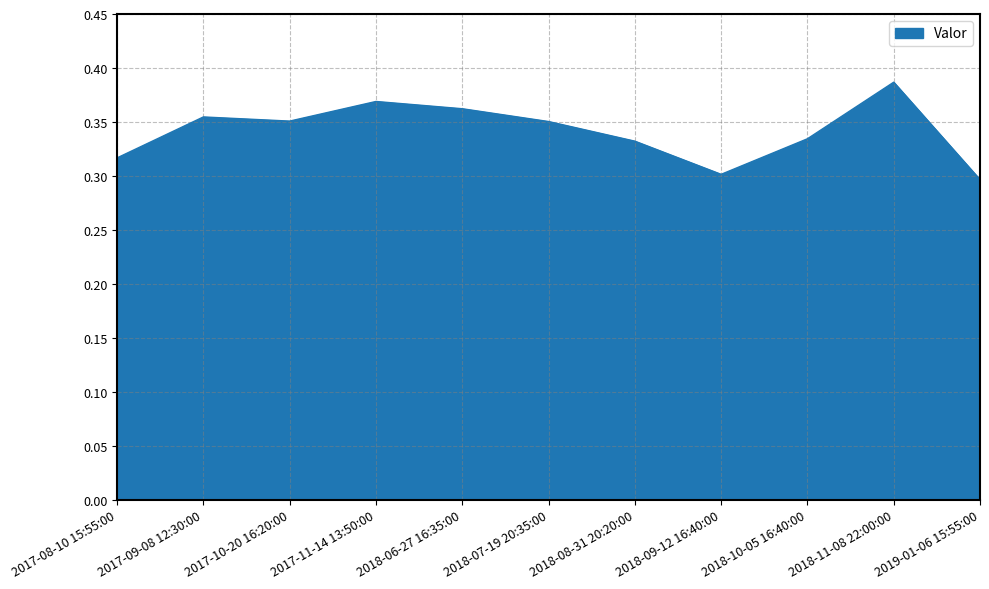

What position from the right is 2018-07-19 20:35:00?

6